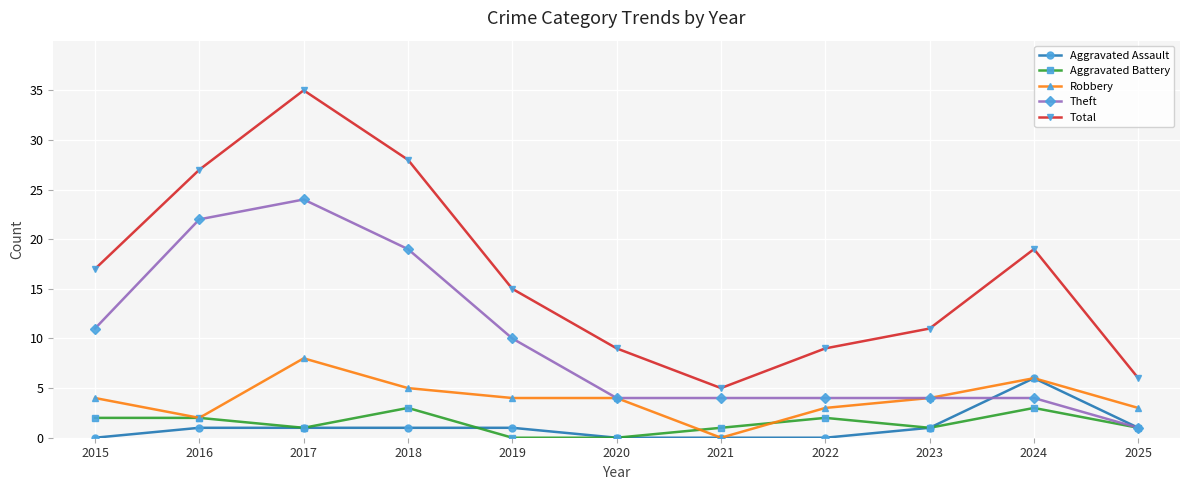

What is the approximate value of Aggravated Battery at 2024?

3